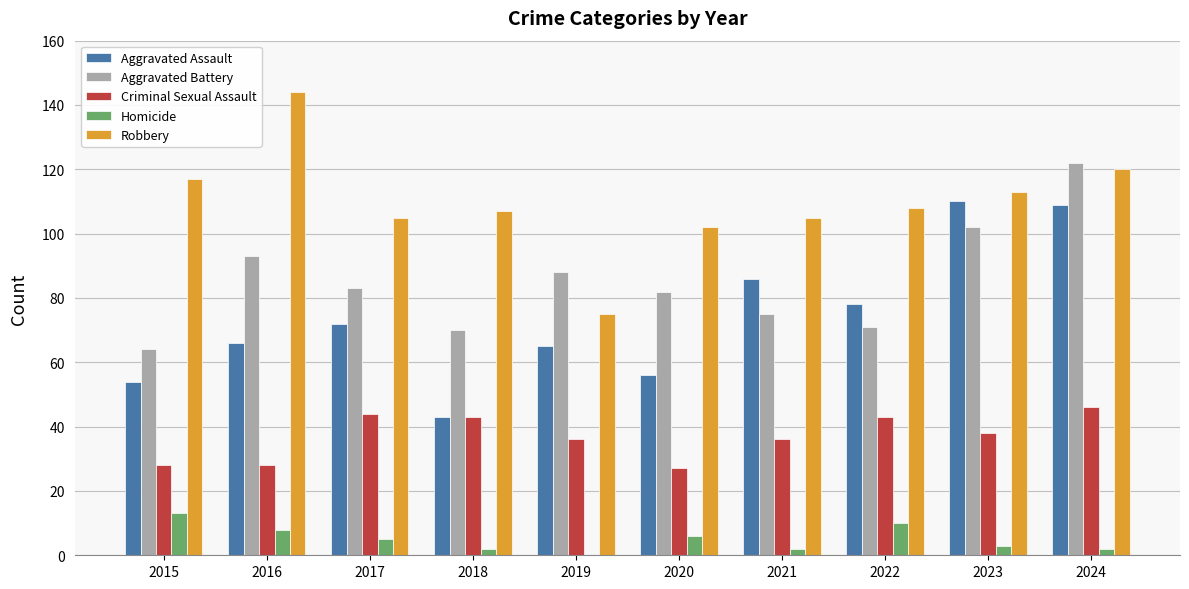

Does the chart contain stacked bars?

No